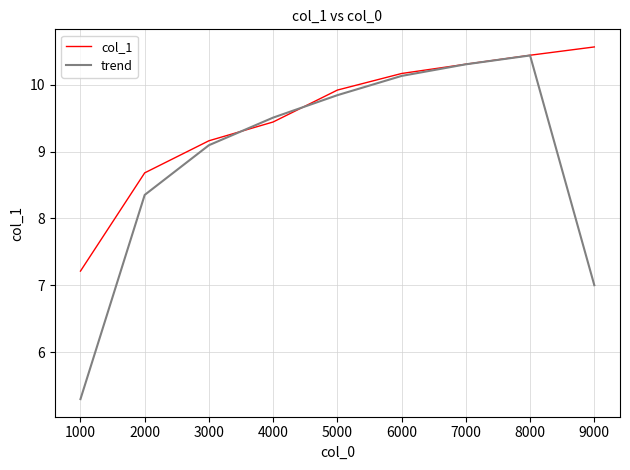

Reading left to right, extract all data points from this chart.

col_1: 7.2	8.7	9.2	9.4	9.9	10.2	10.3	10.4	10.6
trend: 5.3	8.4	9.1	9.5	9.8	10.1	10.3	10.4	7.0